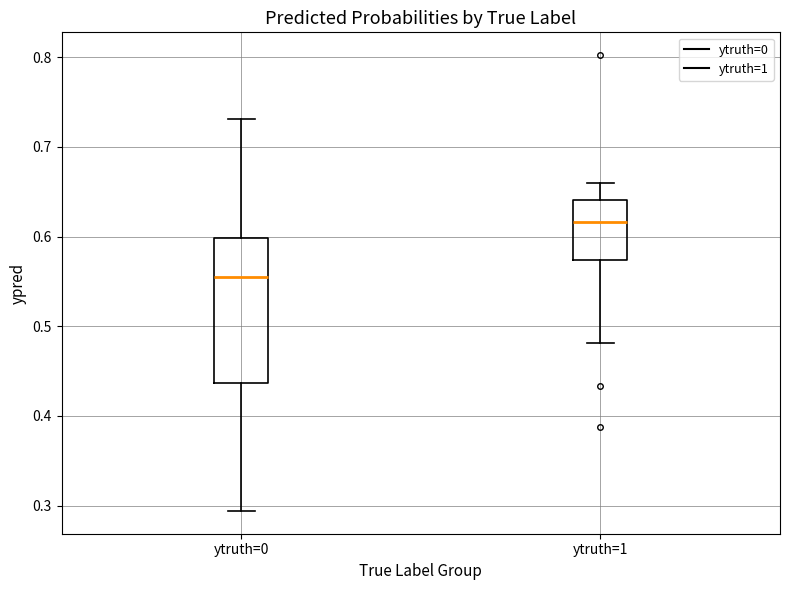

Where is the upper edge of the box for ytruth=1 on the y-axis? The values are not printed on the chart, so give them approximately, as read against the axis.

0.64